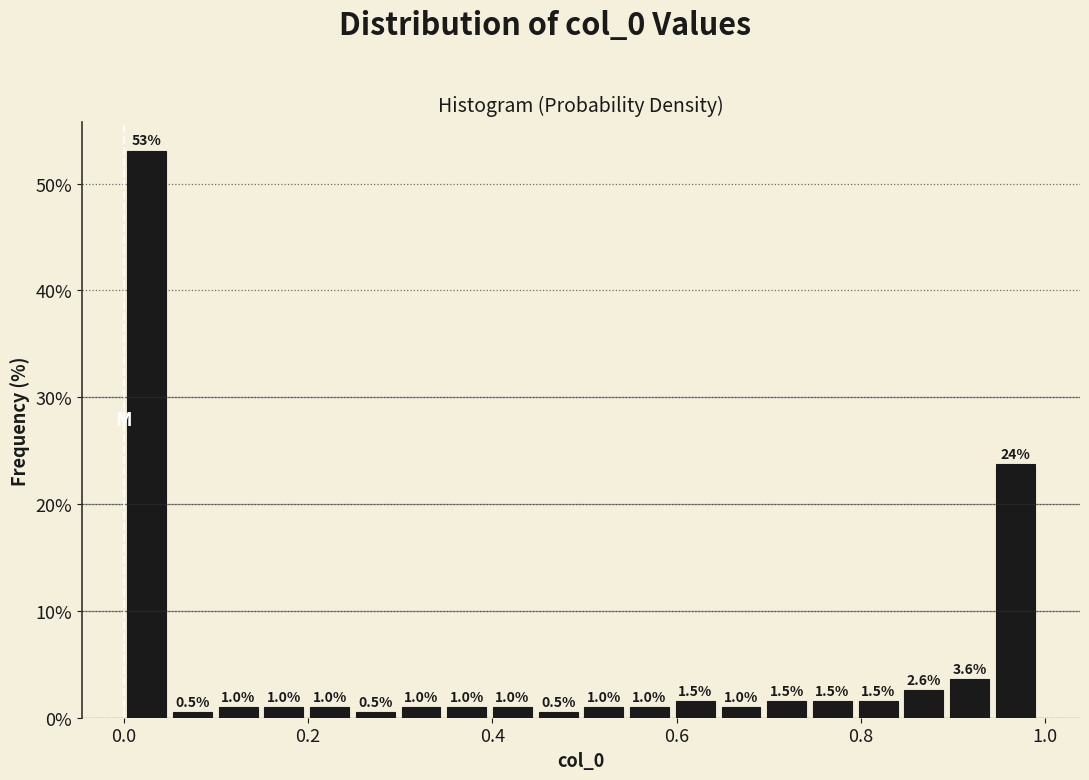

Around what value on the x-axis is the tallest bar? Give the approximate position of its centre, as read against the axis.

0.02